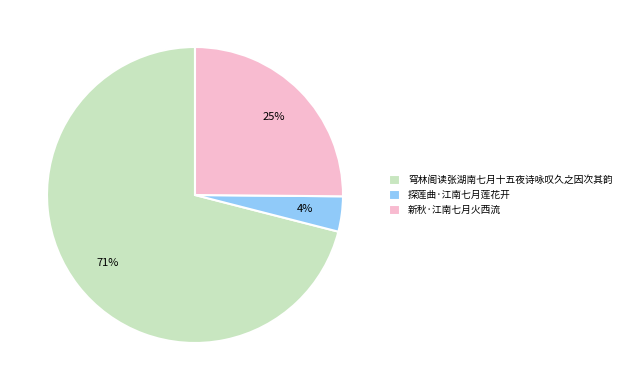

Which category has the biggest portion of the pie?

穹林阁读张湖南七月十五夜诗咏叹久之因次其韵